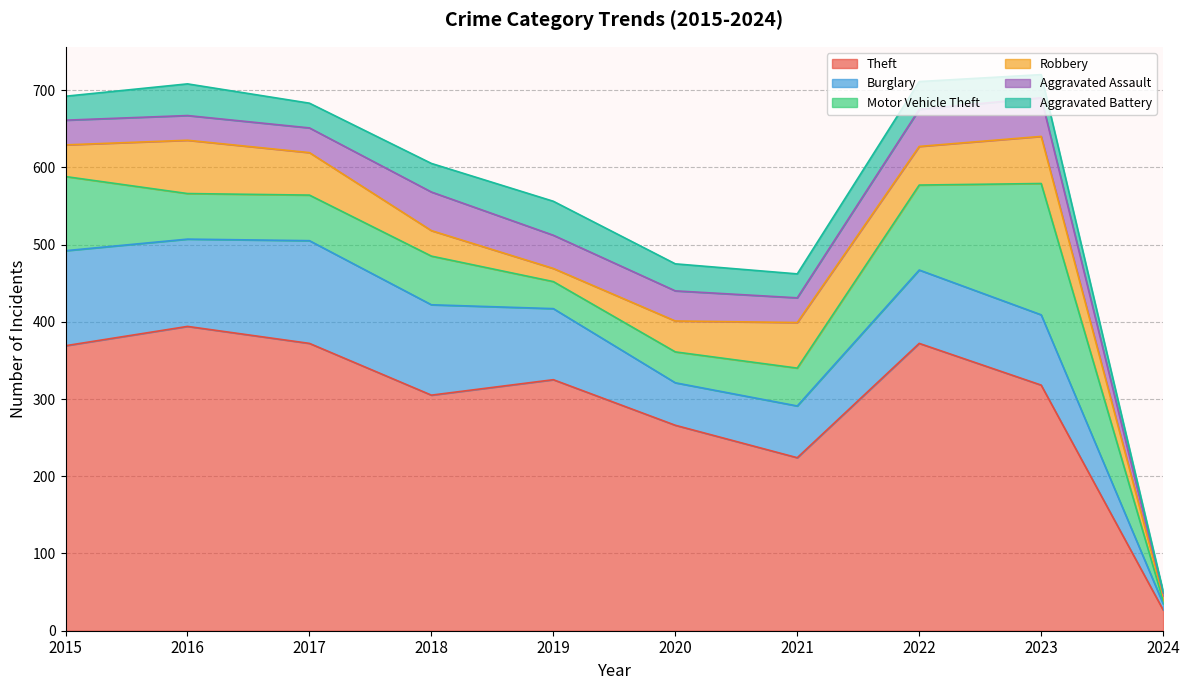

Between 2015 and 2018, which is larger?

2015